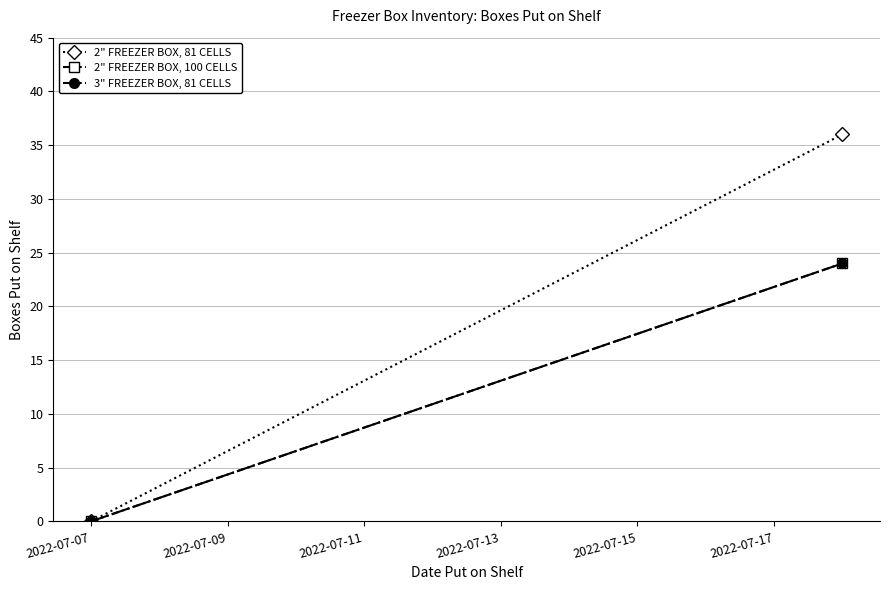

Is the value of 2" FREEZER BOX, 81 CELLS at 2022-07-09 greater than the value of 3" FREEZER BOX, 81 CELLS at 2022-07-07?

Yes